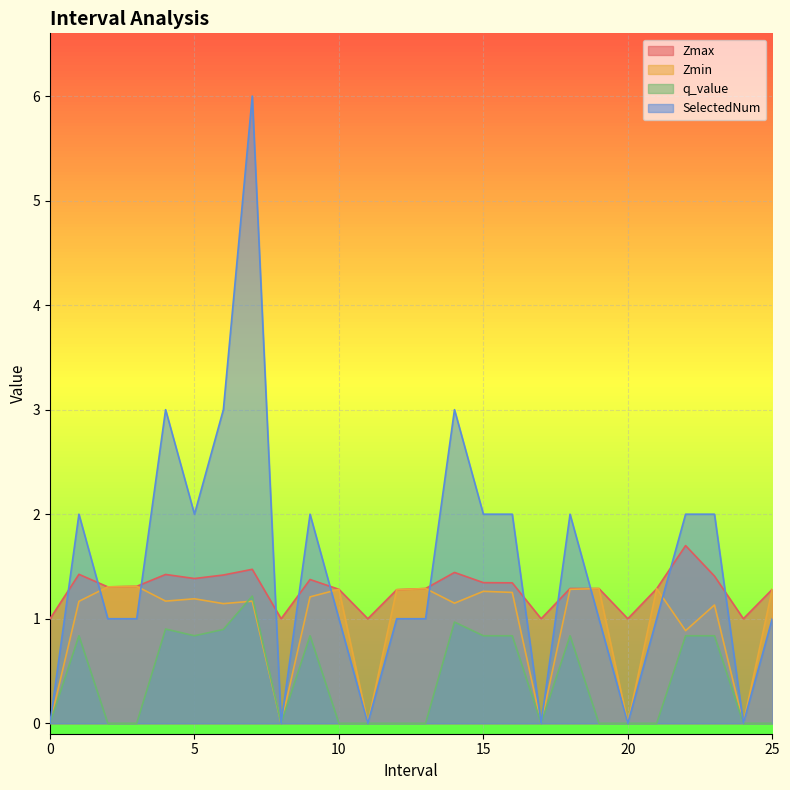

True or false: Zmax and q_value intersect in this chart.

False